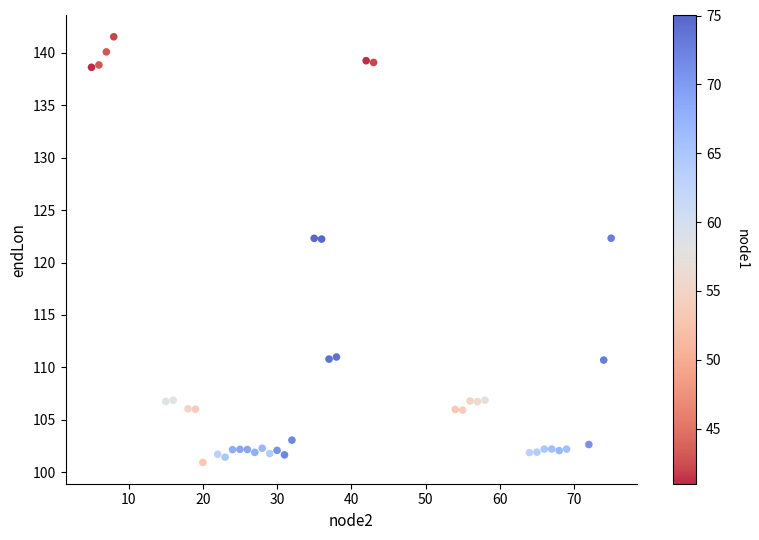

What is the range of Y values (max minus min)?

40.5